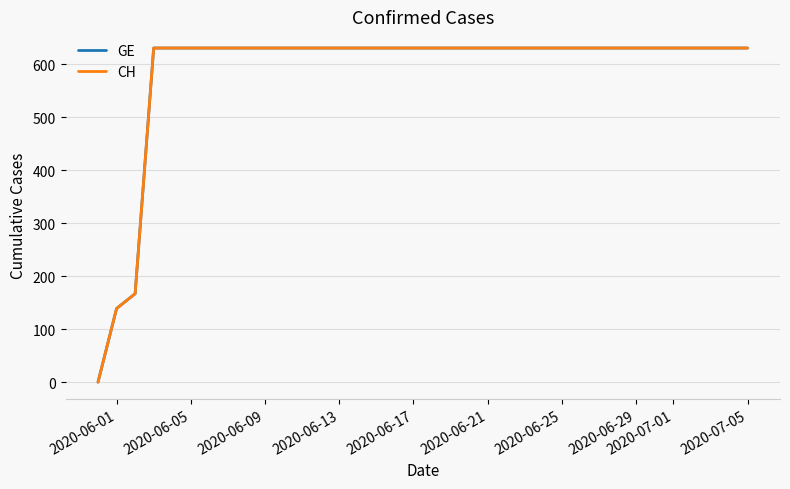

At which category does the chart reach its peak across all series?

2020-06-13